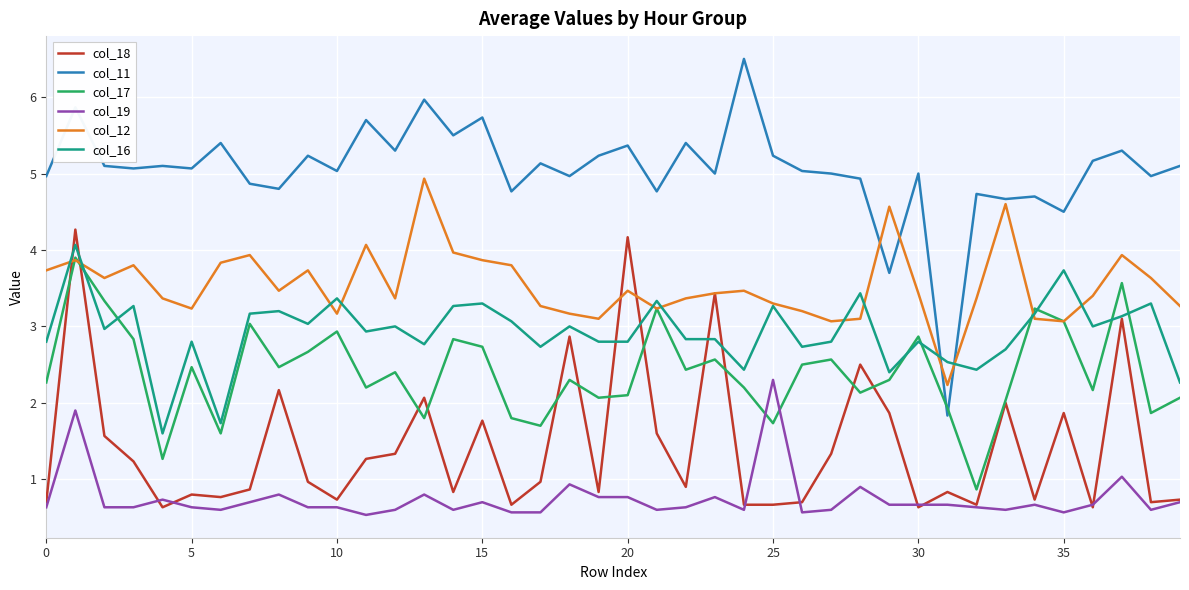

True or false: col_11 and col_19 cross at least once.

False